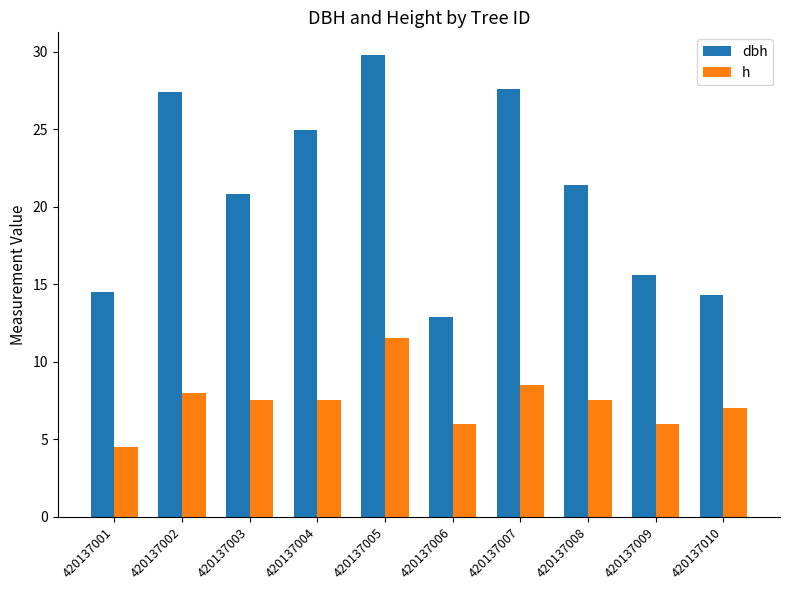

What is the difference between the second highest and minimum values in the h series?

4.0